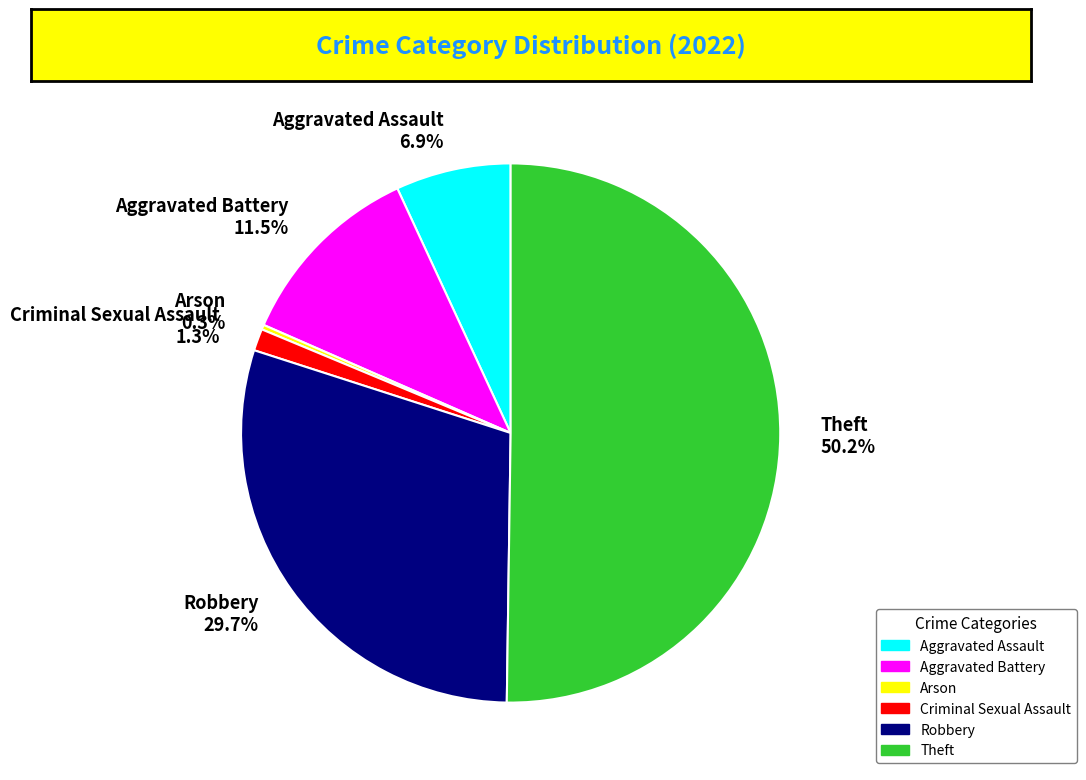

What is the ratio of the value at Robbery to the value at Arson?

104.2